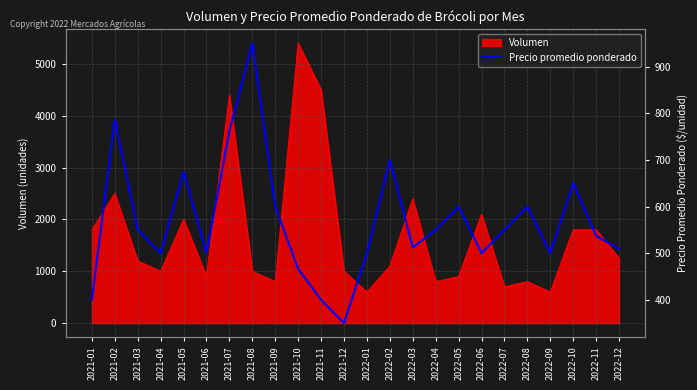

What is the maximum value shown in the chart?

950